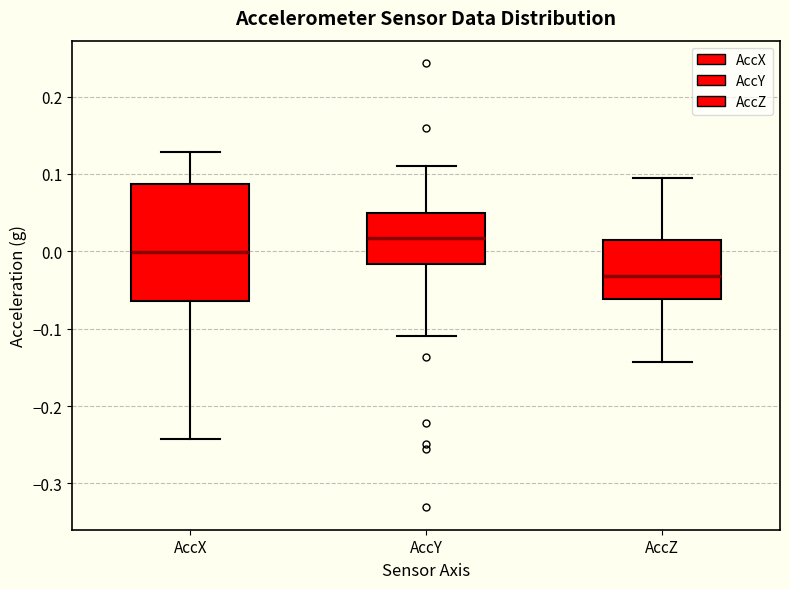

Which box's median line is the highest?

AccY